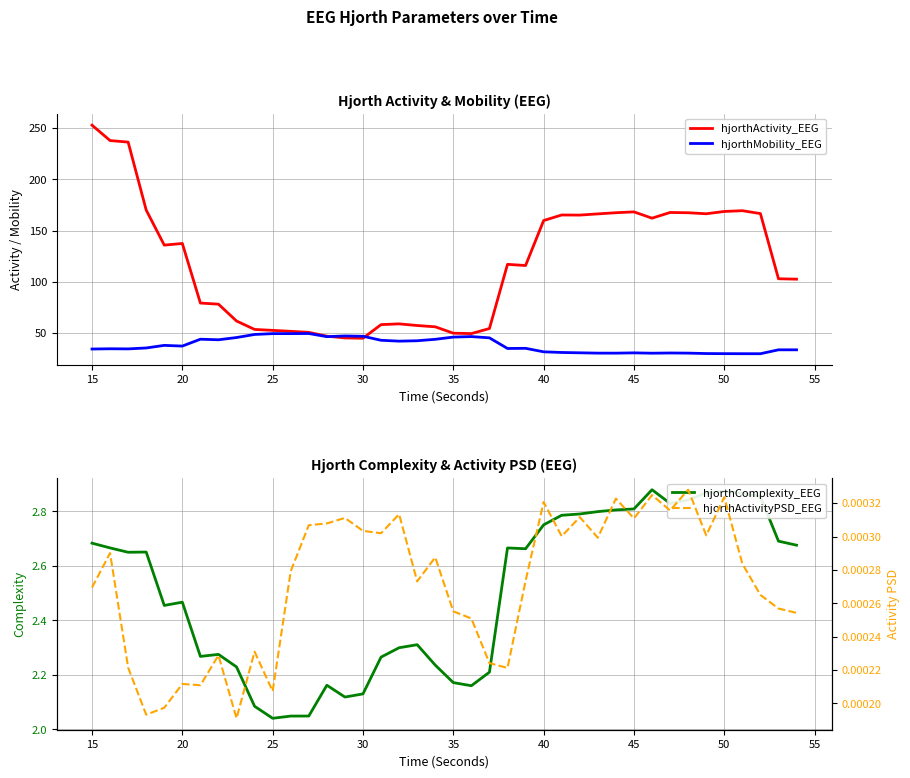

What is the minimum value for hjorthMobility_EEG?

29.6